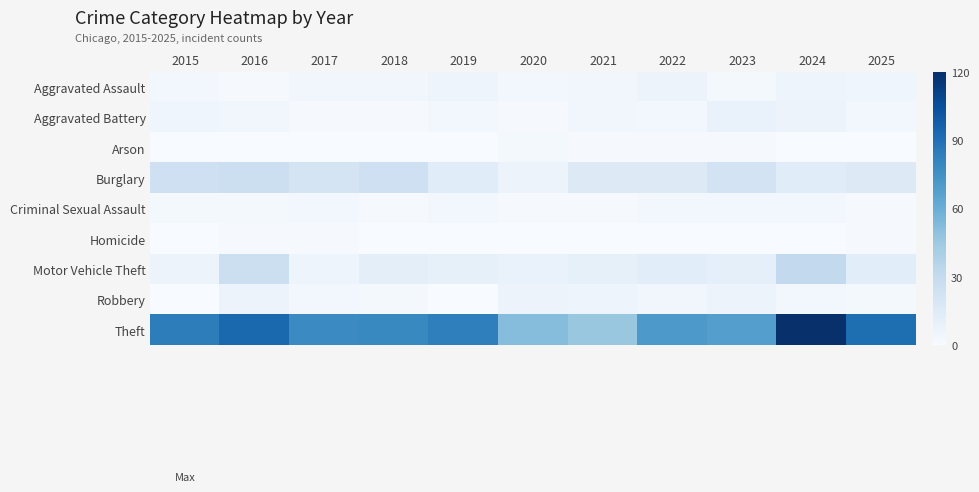

Reading left to right, transcribe all the data shown in this chart.

Aggravated Assault: 2015=3	2016=1	2017=4	2018=4	2019=6	2020=3	2021=4	2022=7	2023=2	2024=6	2025=5
Aggravated Battery: 2015=5	2016=4	2017=1	2018=1	2019=3	2020=1	2021=4	2022=3	2023=8	2024=7	2025=3
Arson: 2015=0	2016=0	2017=0	2018=0	2019=0	2020=2	2021=1	2022=1	2023=1	2024=0	2025=0
Burglary: 2015=25	2016=26	2017=21	2018=25	2019=14	2020=7	2021=15	2022=15	2023=22	2024=14	2025=15
Criminal Sexual Assault: 2015=2	2016=2	2017=3	2018=1	2019=3	2020=1	2021=1	2022=3	2023=3	2024=3	2025=1
Homicide: 2015=0	2016=1	2017=1	2018=0	2019=0	2020=0	2021=0	2022=0	2023=0	2024=0	2025=1
Motor Vehicle Theft: 2015=7	2016=26	2017=6	2018=12	2019=10	2020=8	2021=10	2022=13	2023=11	2024=31	2025=13
Robbery: 2015=0	2016=7	2017=3	2018=2	2019=0	2020=7	2021=6	2022=4	2023=7	2024=3	2025=2
Theft: 2015=84	2016=94	2017=78	2018=79	2019=83	2020=52	2021=46	2022=71	2023=68	2024=120	2025=91